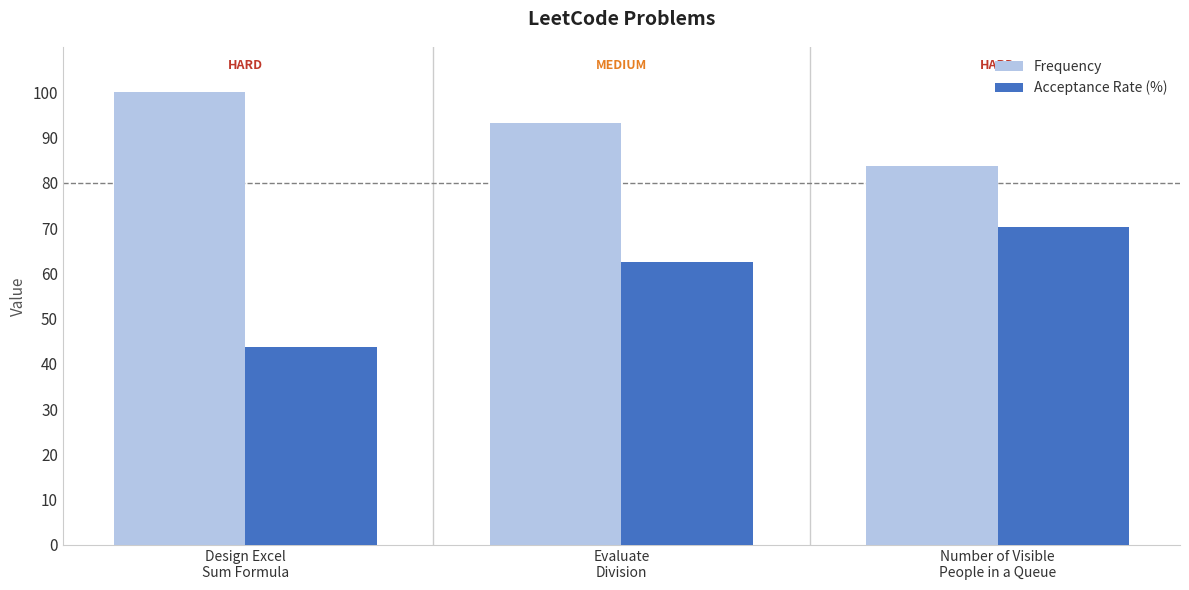

What is the highest value of the Frequency series?

100.0